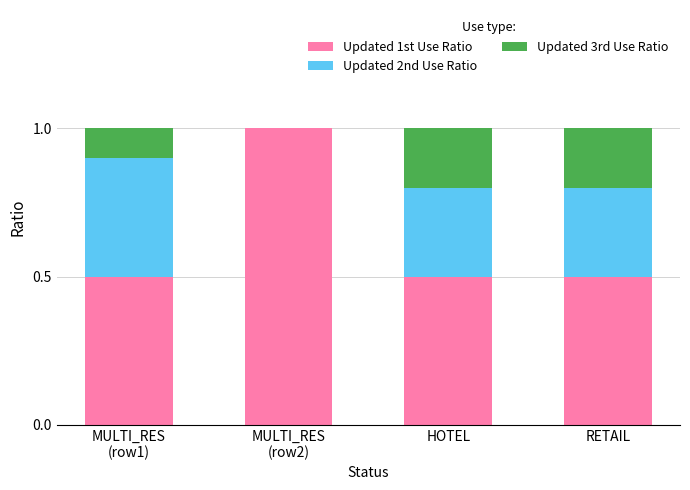

The value of Updated 1st Use Ratio at RETAIL is 0.5. True or false?

True